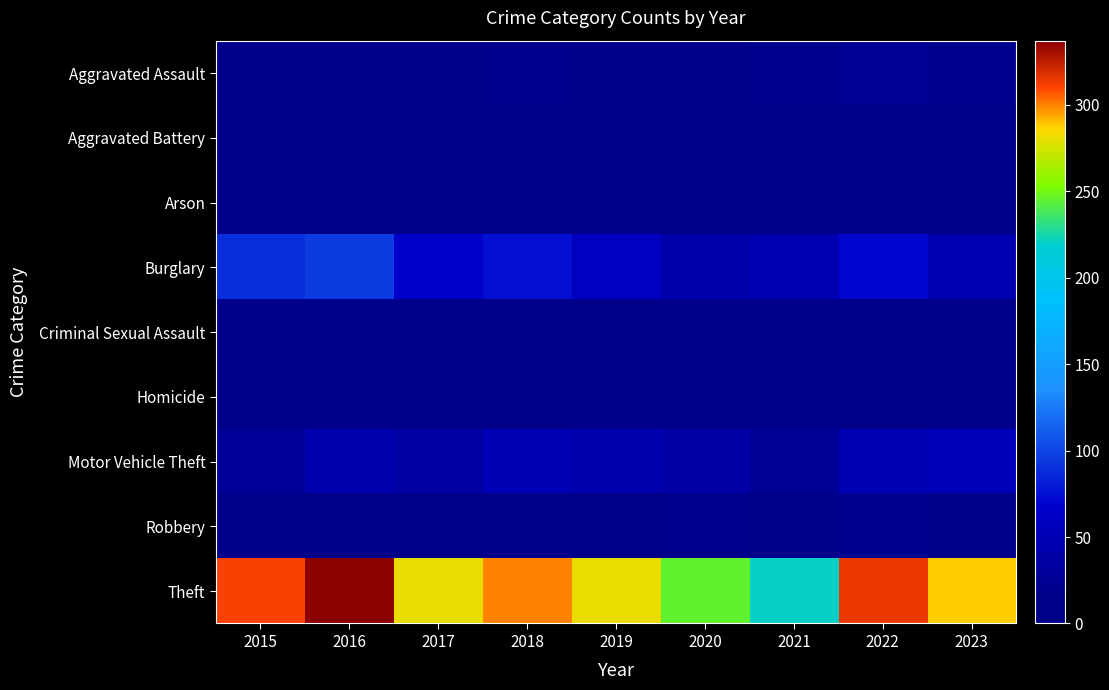

Reading left to right, what are all the values shown in this chart?

Aggravated Assault: 2015=12	2016=13	2017=12	2018=19	2019=16	2020=9	2021=21	2022=23	2023=21
Aggravated Battery: 2015=13	2016=13	2017=9	2018=8	2019=8	2020=6	2021=17	2022=9	2023=15
Arson: 2015=1	2016=0	2017=1	2018=4	2019=4	2020=3	2021=4	2022=4	2023=2
Burglary: 2015=90	2016=96	2017=67	2018=75	2019=58	2020=42	2021=47	2022=70	2023=48
Criminal Sexual Assault: 2015=6	2016=3	2017=9	2018=4	2019=10	2020=2	2021=5	2022=8	2023=8
Homicide: 2015=0	2016=1	2017=1	2018=0	2019=0	2020=1	2021=0	2022=0	2023=0
Motor Vehicle Theft: 2015=27	2016=44	2017=36	2018=50	2019=43	2020=37	2021=23	2022=50	2023=53
Robbery: 2015=8	2016=15	2017=13	2018=11	2019=9	2020=19	2021=16	2022=19	2023=11
Theft: 2015=311	2016=337	2017=280	2018=300	2019=281	2020=245	2021=221	2022=314	2023=288